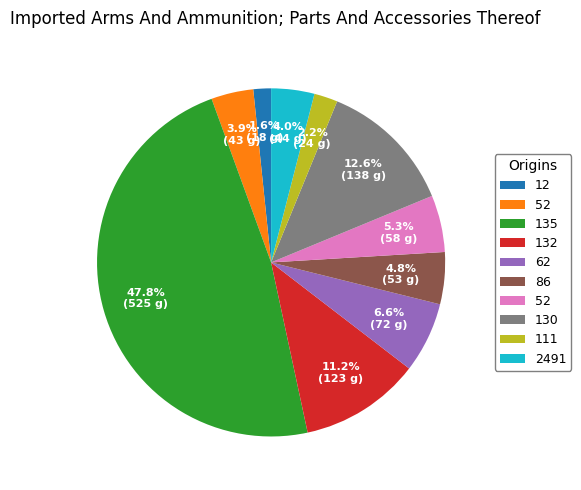

Does any single category account for the majority?

No